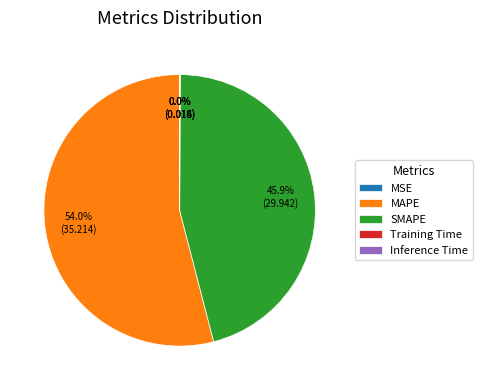

To the nearest percent, what is the difference between the largest and smallest slice percentages?

54%